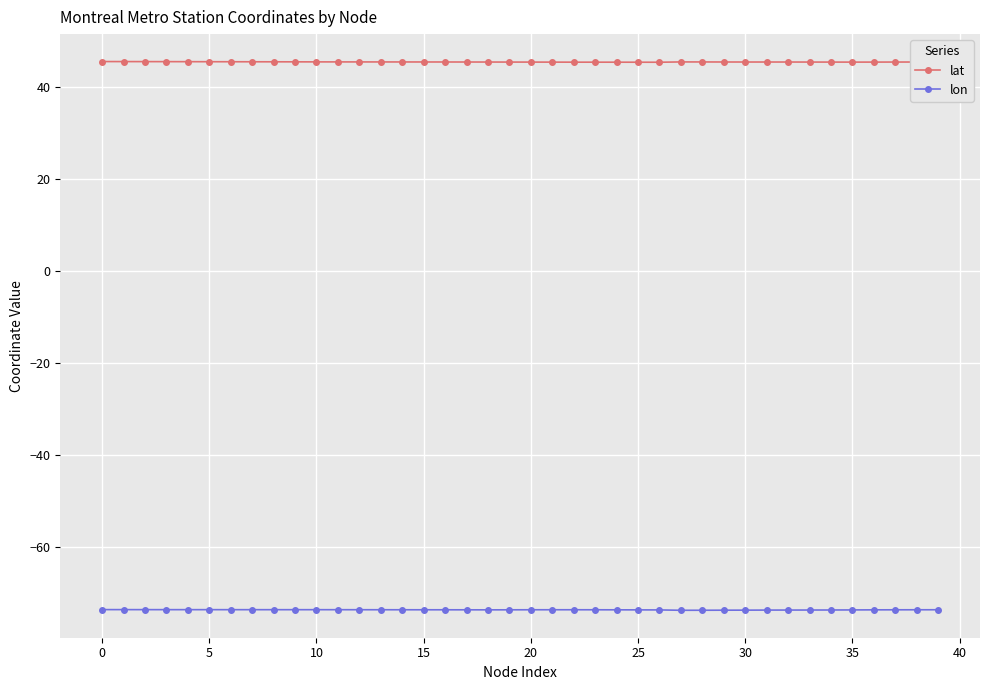

List the series in order of their peak value, lowest first.

lon, lat